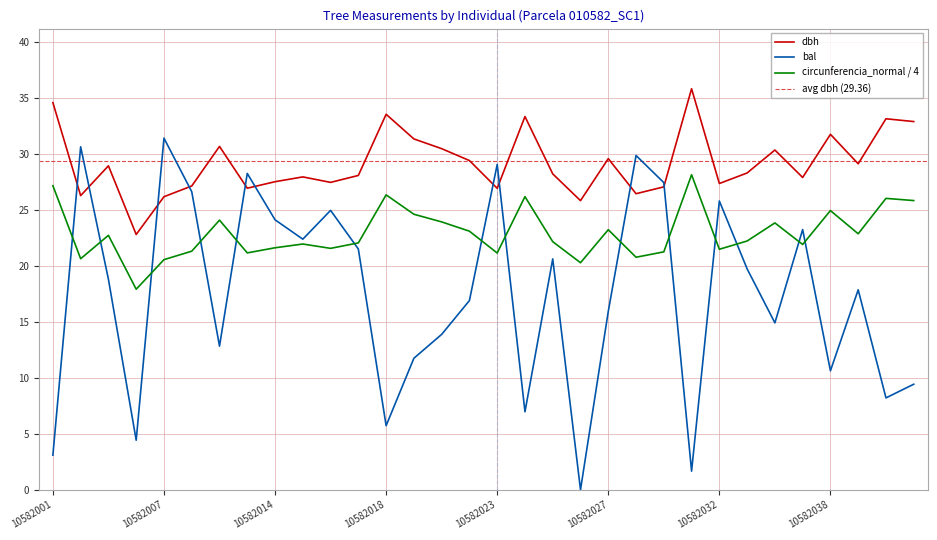

After their last crossing, which series has the higher values: circunferencia_normal or bal?

circunferencia_normal